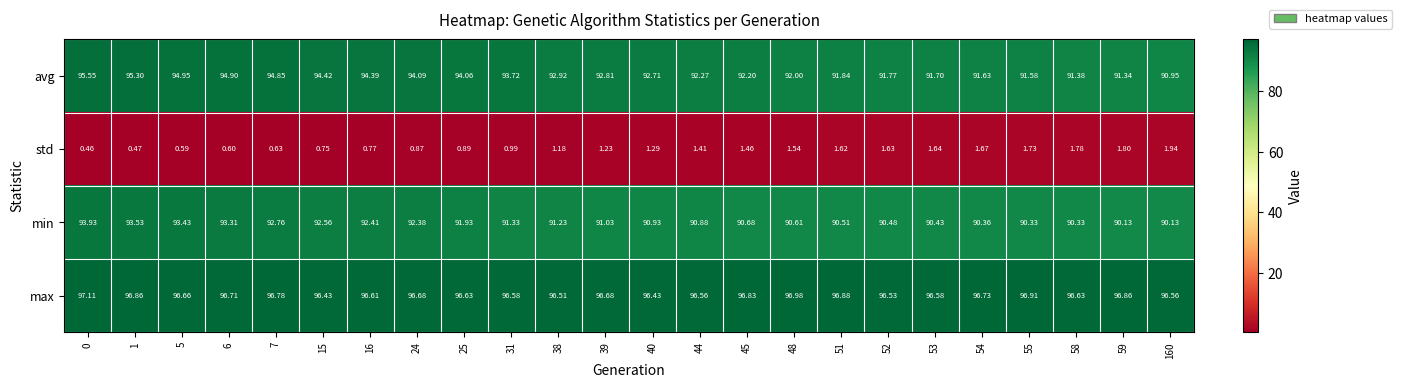

Rank the series at 0 from lowest to highest value.

std, min, avg, max